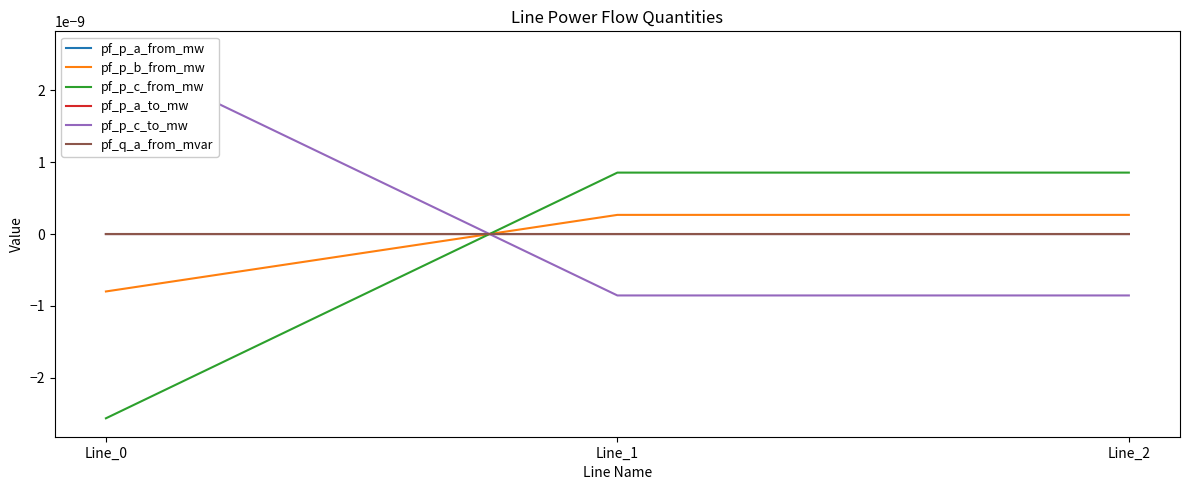

The pf_p_c_from_mw series shows 0.0 at Line_1. True or false?

False